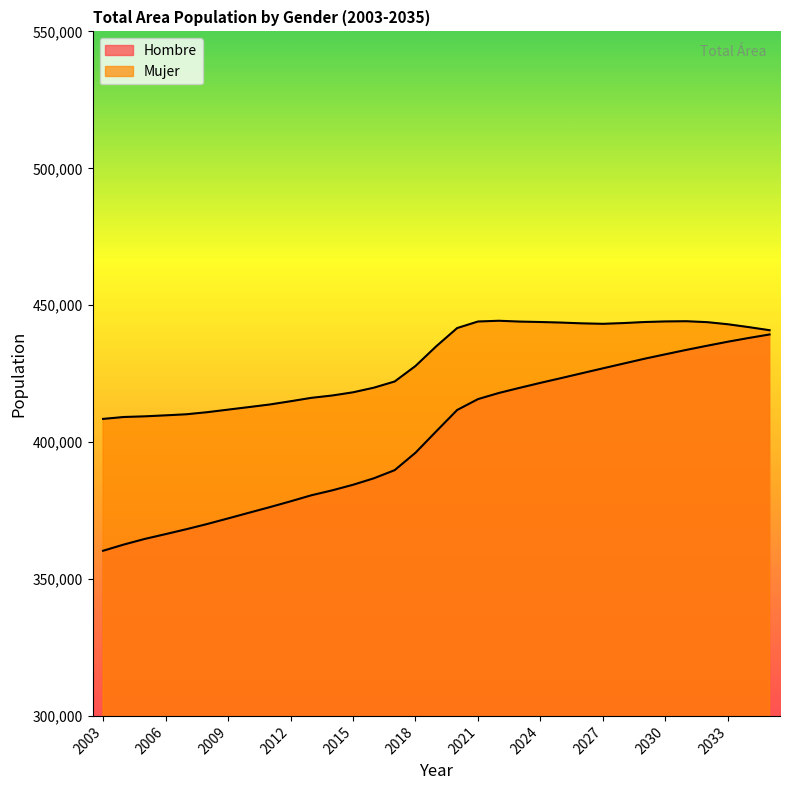

How many lines are shown in the chart?

2